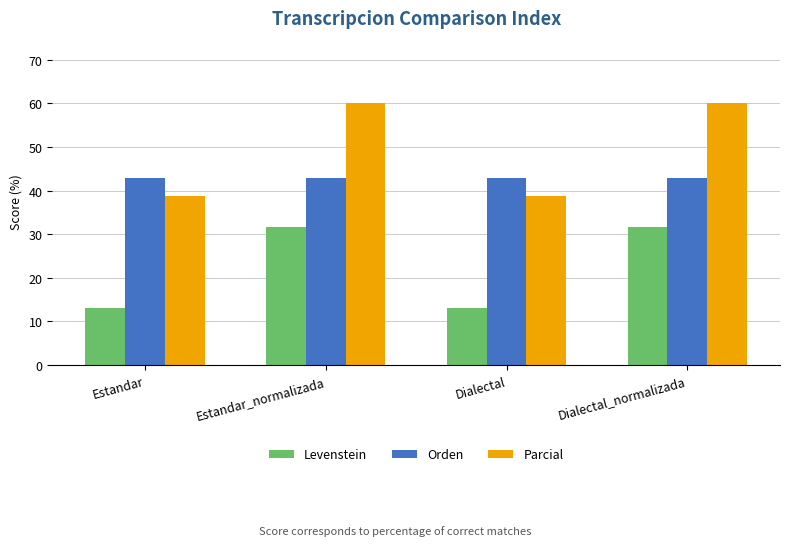

What is the value of the Parcial bar at the 3rd from the left?

38.7